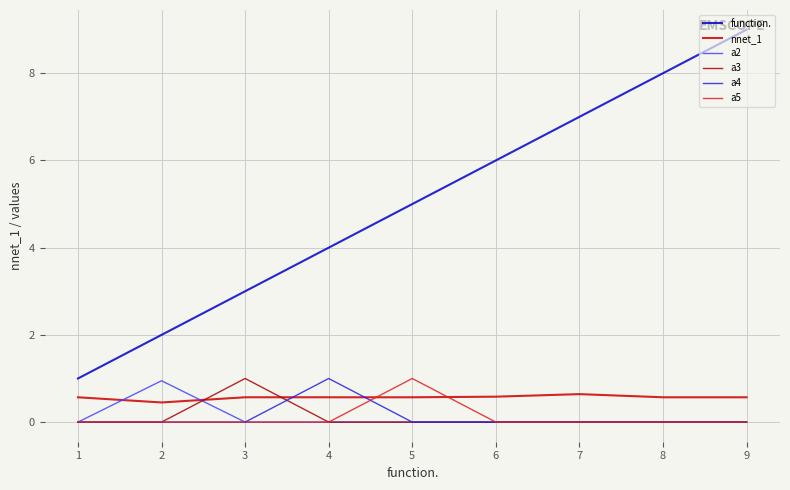

Which series has the largest total across all categories?

function.